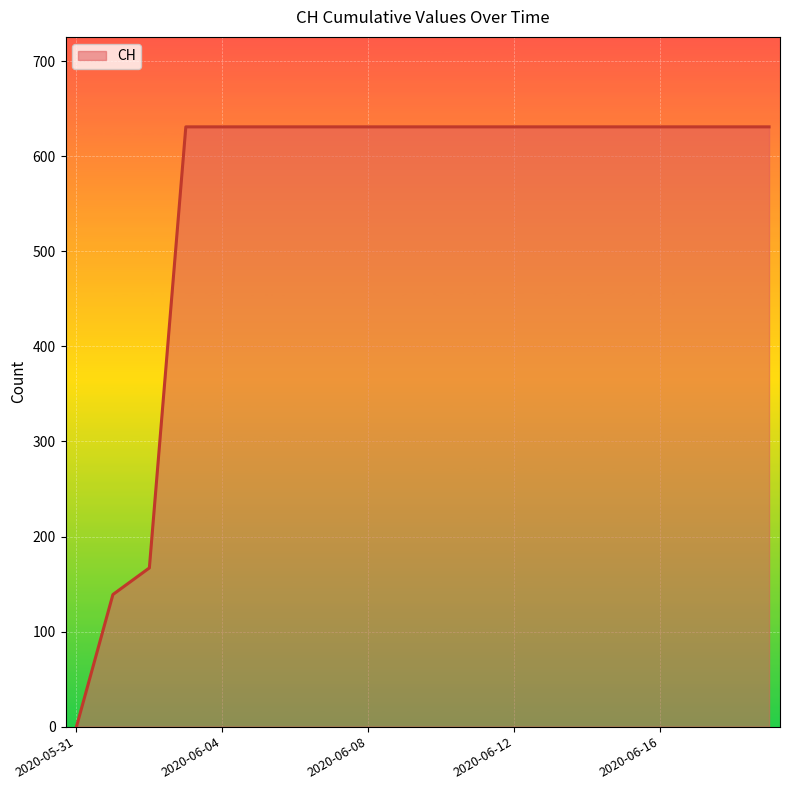

What is the maximum value shown in the chart?

631